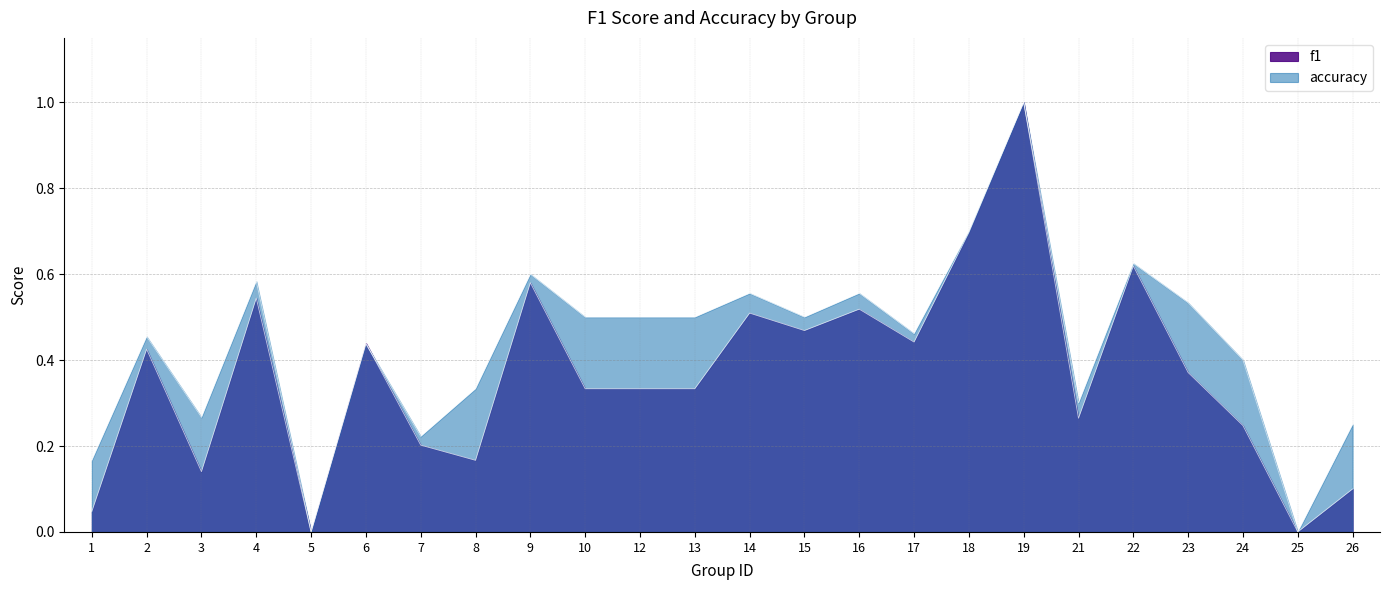

At which category is the sum across all series the highest?

19